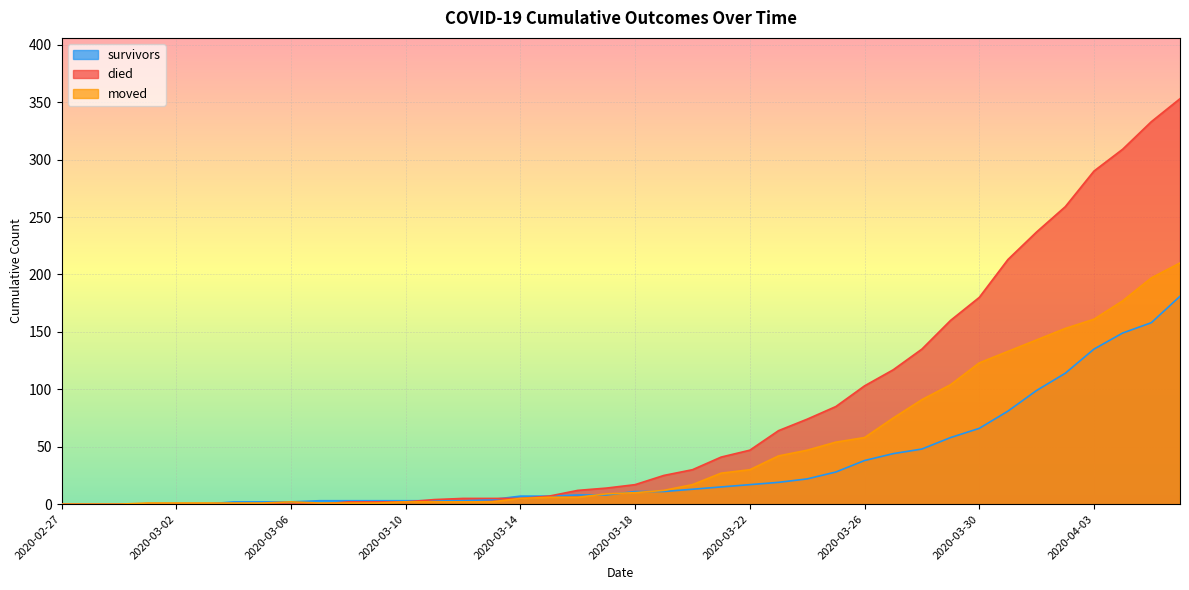

Which series has the largest total across all categories?

died